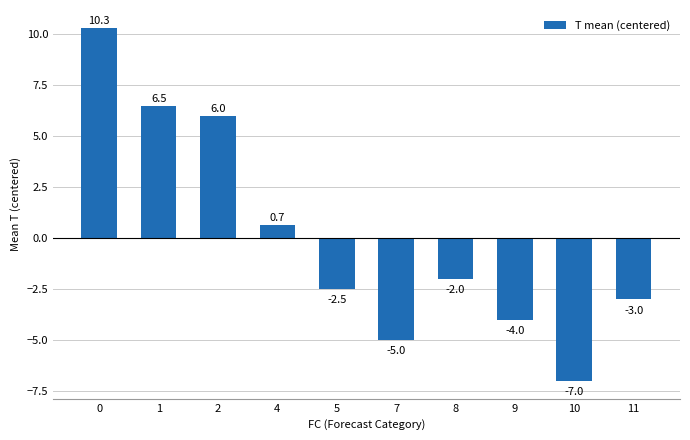

How many positive values are there?

4